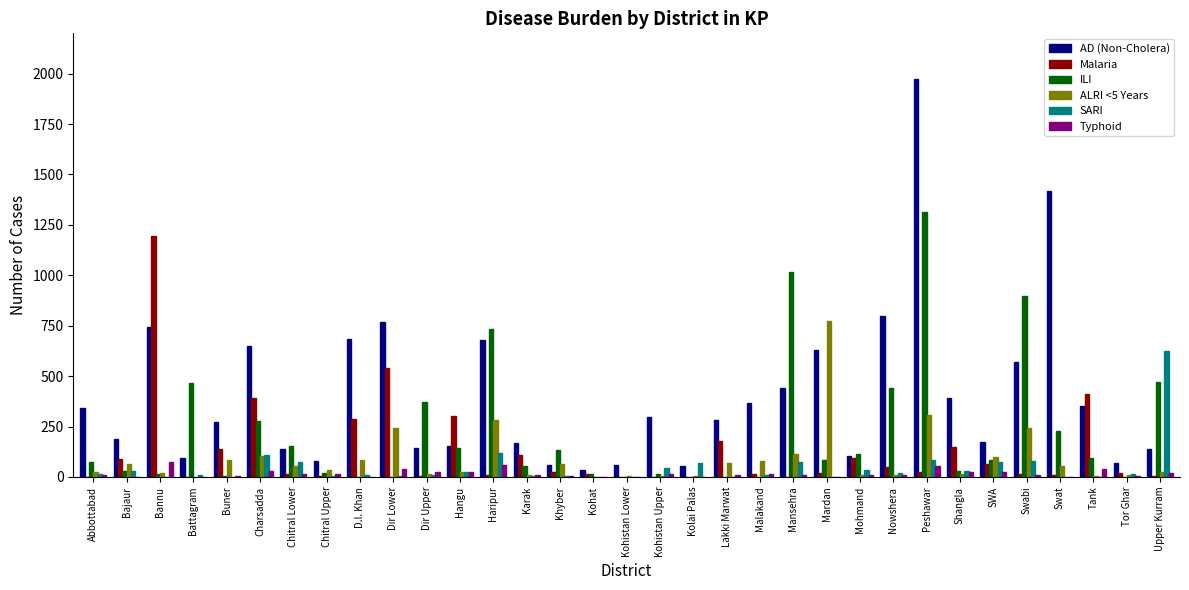

The value of Malaria at Dir Lower is 540. True or false?

True